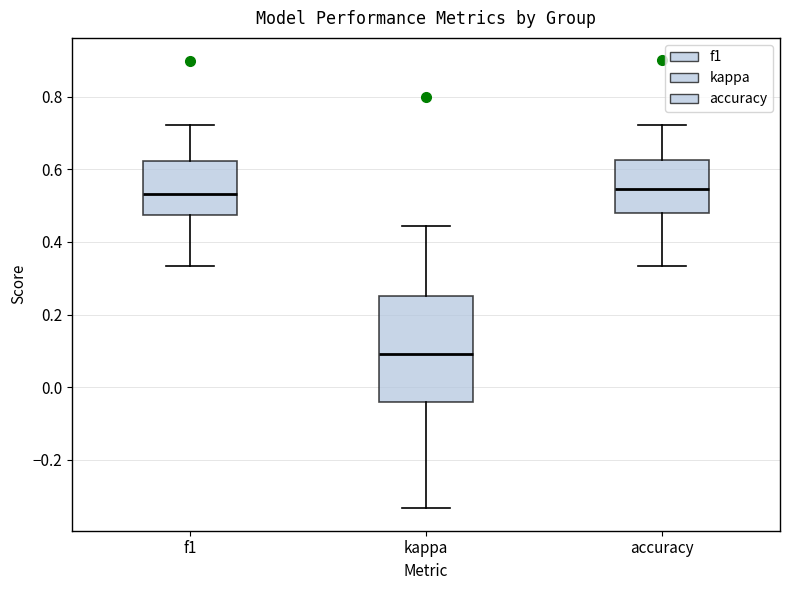

Where does the upper whisker of the box for accuracy end on the y-axis? The values are not printed on the chart, so give them approximately, as read against the axis.

0.72